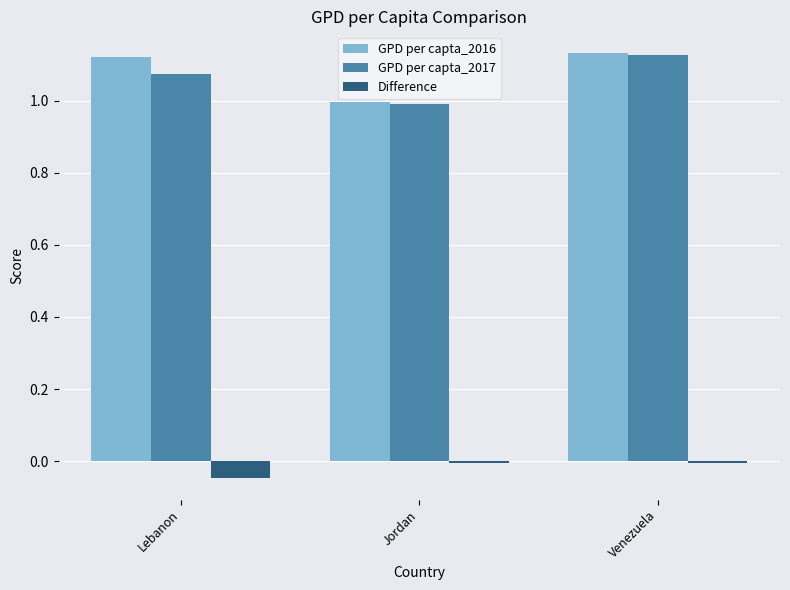

Which category has the lowest value across all series?

Lebanon